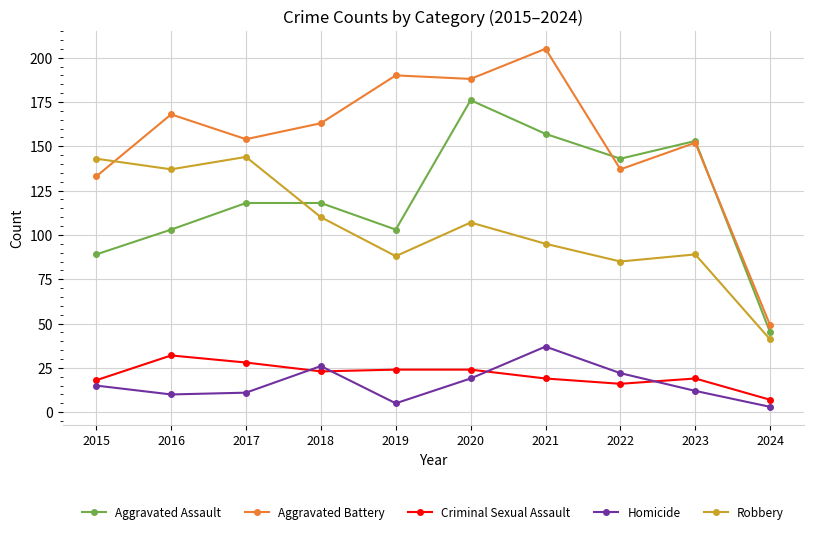

Is the value of Robbery at 2022 greater than the value of Aggravated Battery at 2015?

No